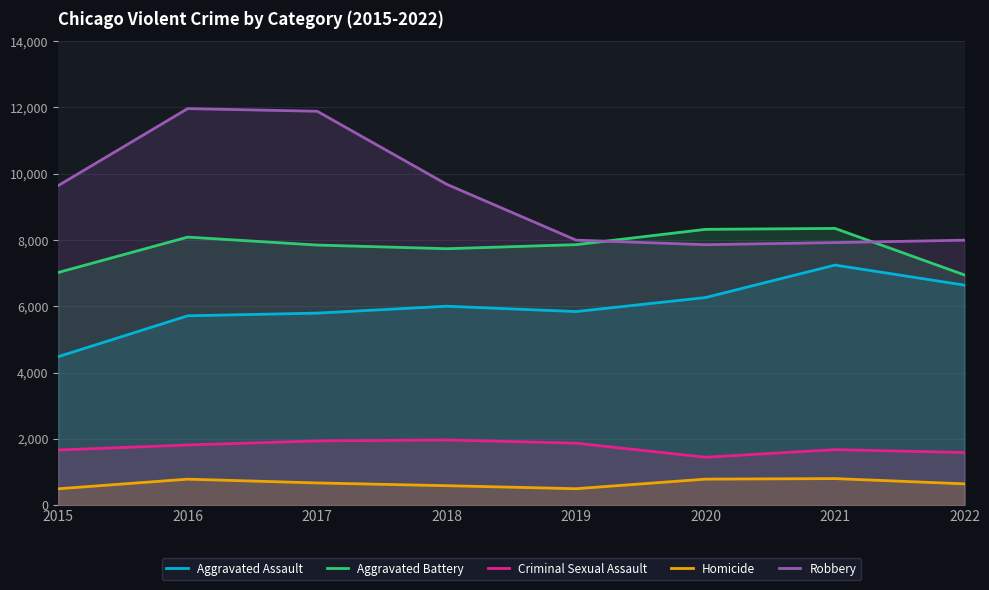

Which category has the highest value in the Aggravated Battery series?

2021